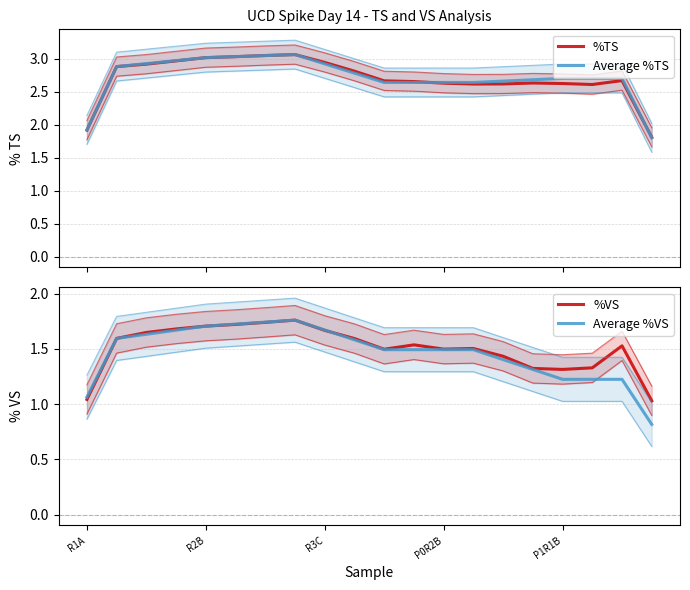

What is the sum of the Average %VS values at 12 and 19?

2.3